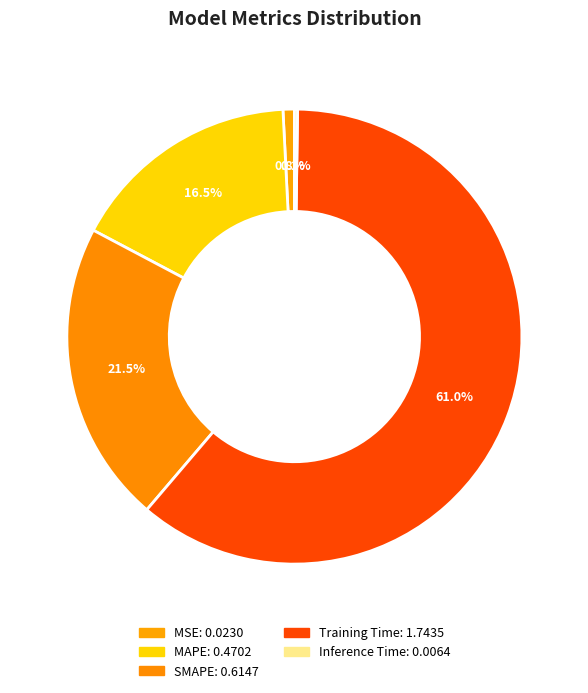

True or false: SMAPE accounts for 7% of the total.

False